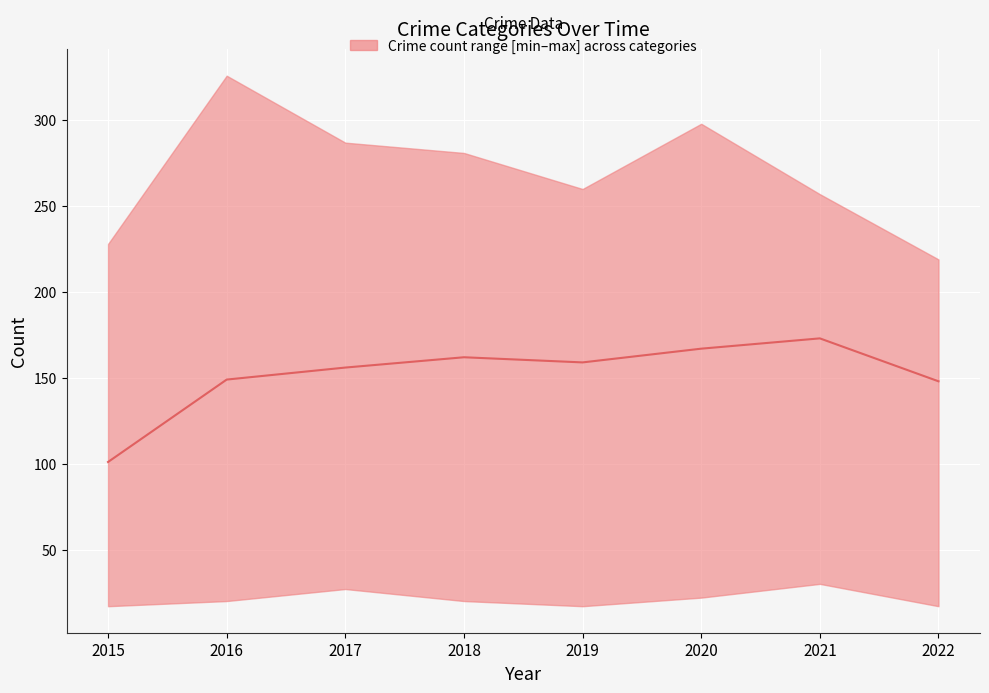

At which category does the data reach its first local valley?

2019